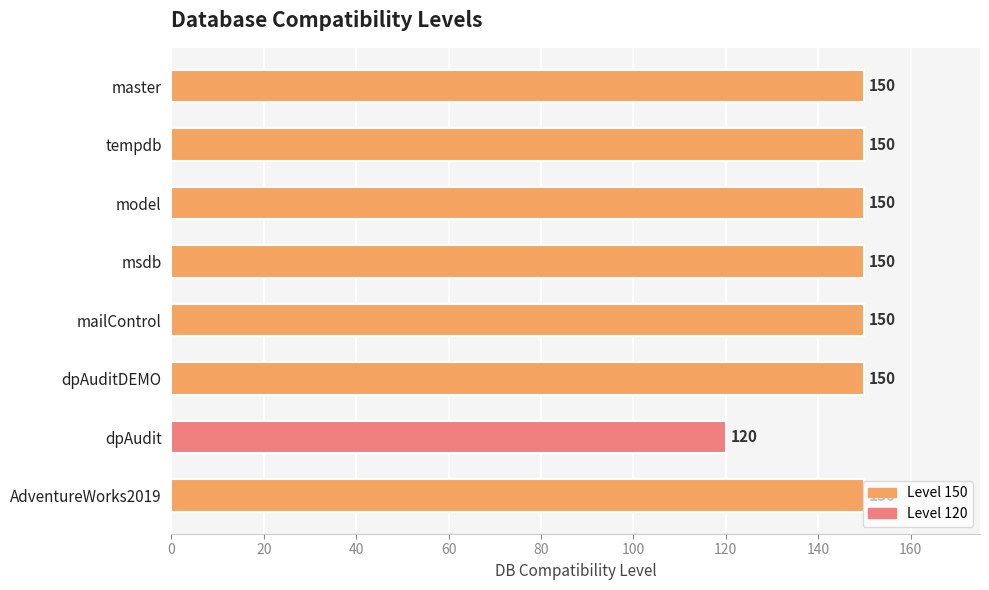

What is the smallest value displayed?

120